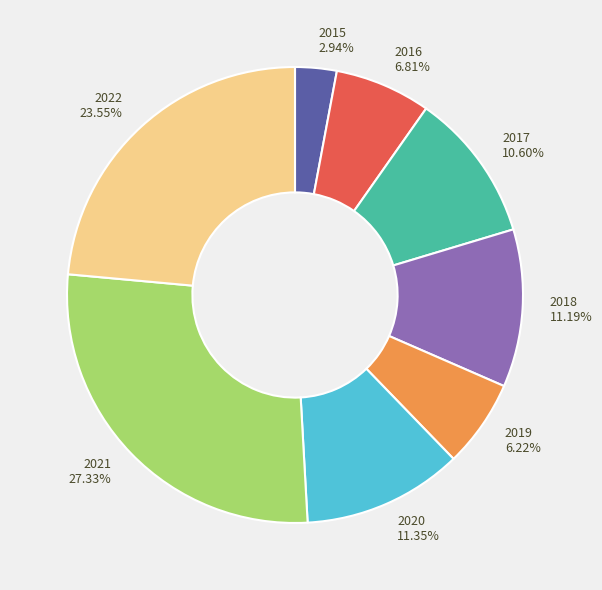

To the nearest percent, what is the difference between the largest and smallest slice percentages?

24%